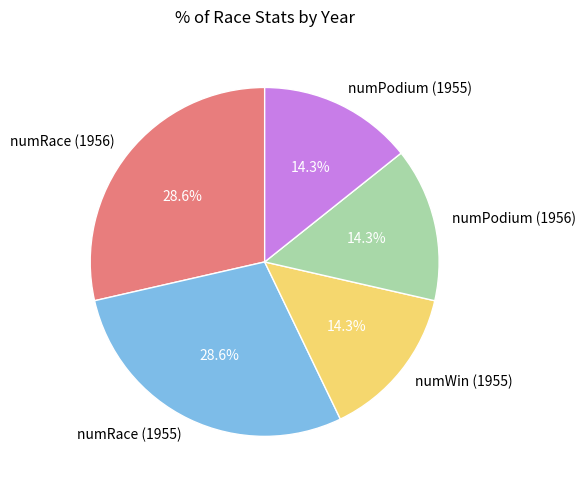

What percentage is NOT represented by numRace (1955)?

71.4%